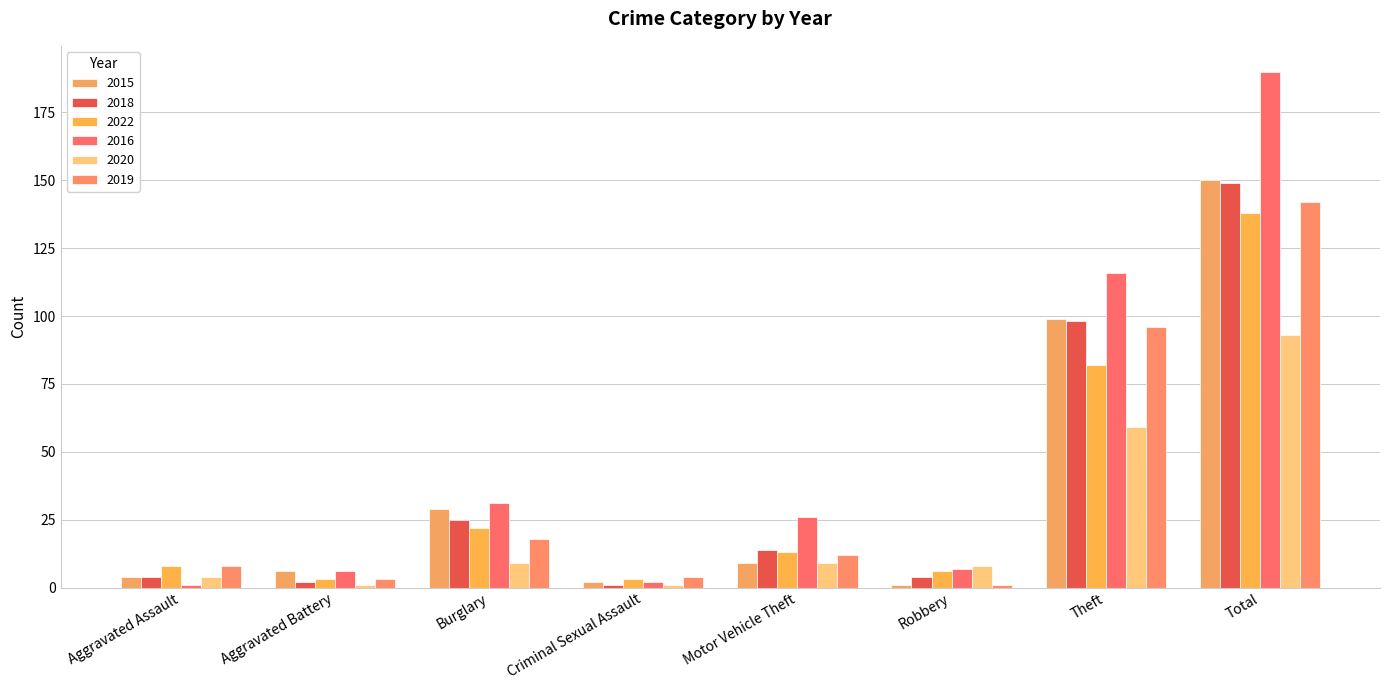

What is the difference between the 2020 values at Total and Theft?

34